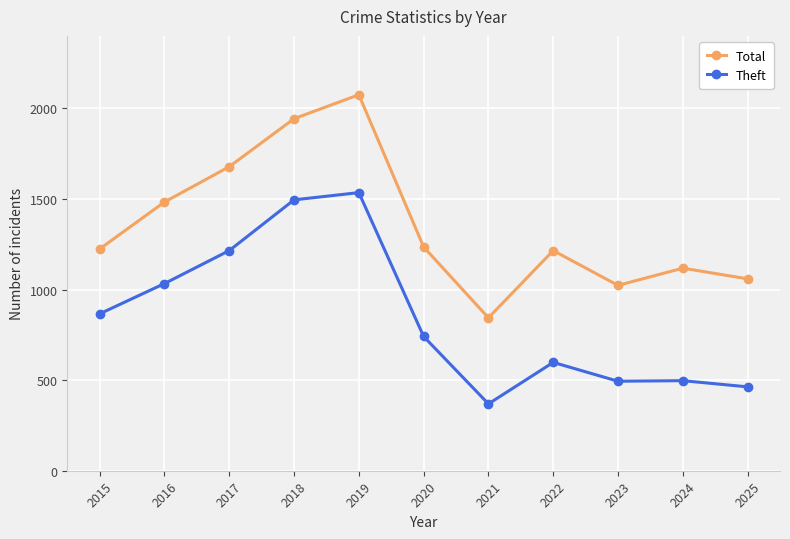

List the series in order of their peak value, highest first.

Total, Theft